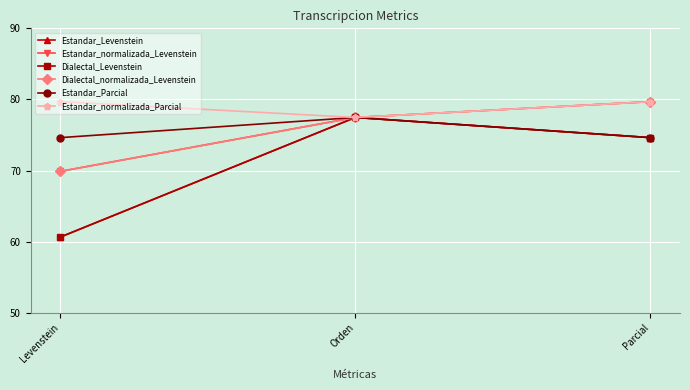

List the series in order of their peak value, lowest first.

Estandar_Levenstein, Dialectal_Levenstein, Estandar_Parcial, Estandar_normalizada_Levenstein, Dialectal_normalizada_Levenstein, Estandar_normalizada_Parcial